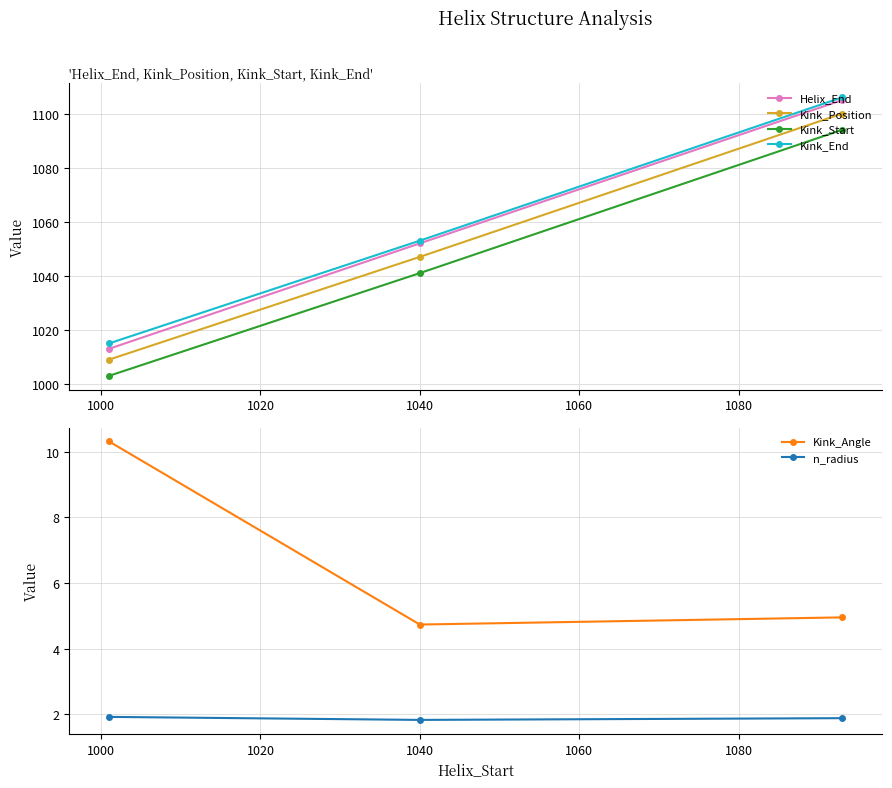

What is the minimum value shown in the chart?

1.8